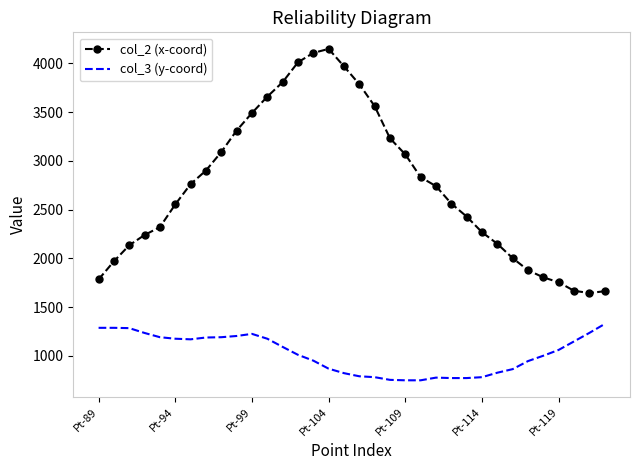

True or false: col_2 (x-coord) and col_3 (y-coord) cross at least once.

False